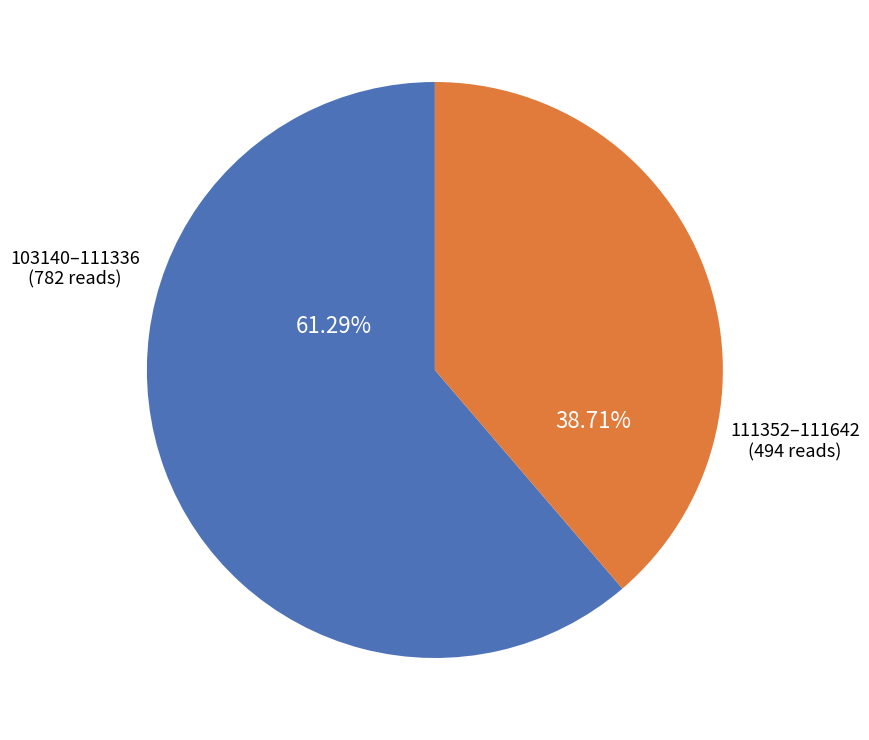

Is there a majority slice in this chart?

Yes